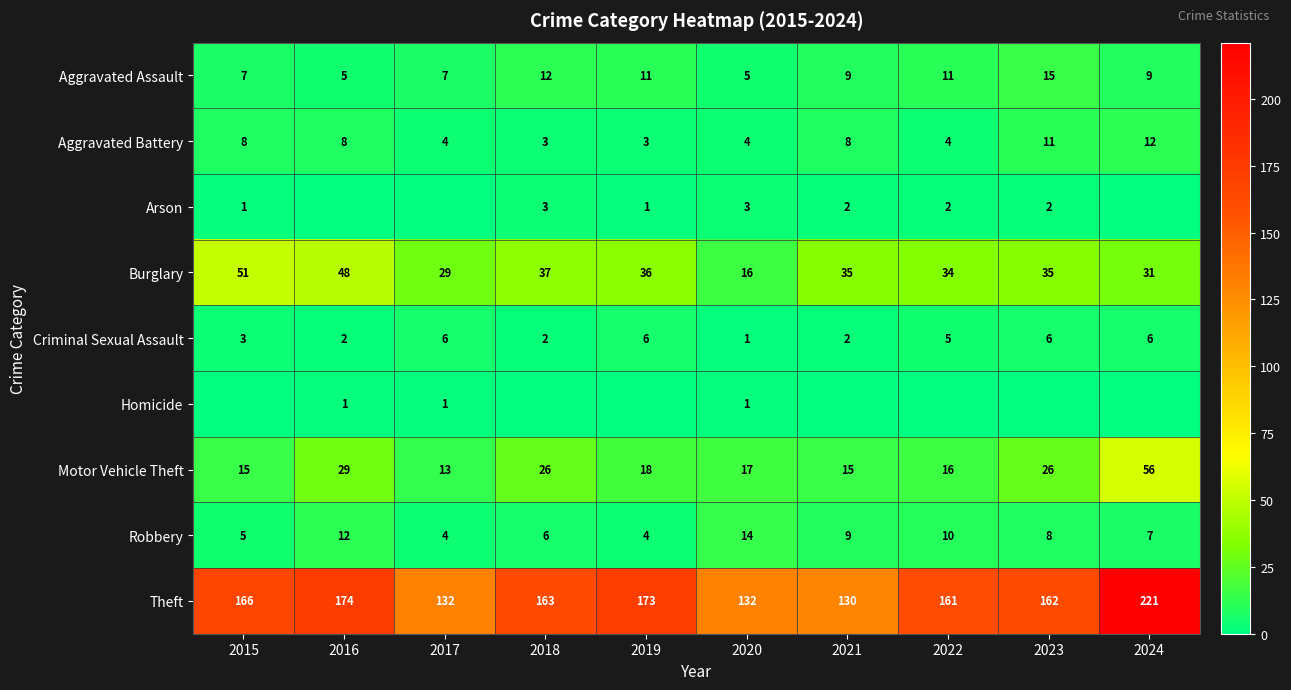

The value of Aggravated Battery at 2015 is 5. True or false?

False